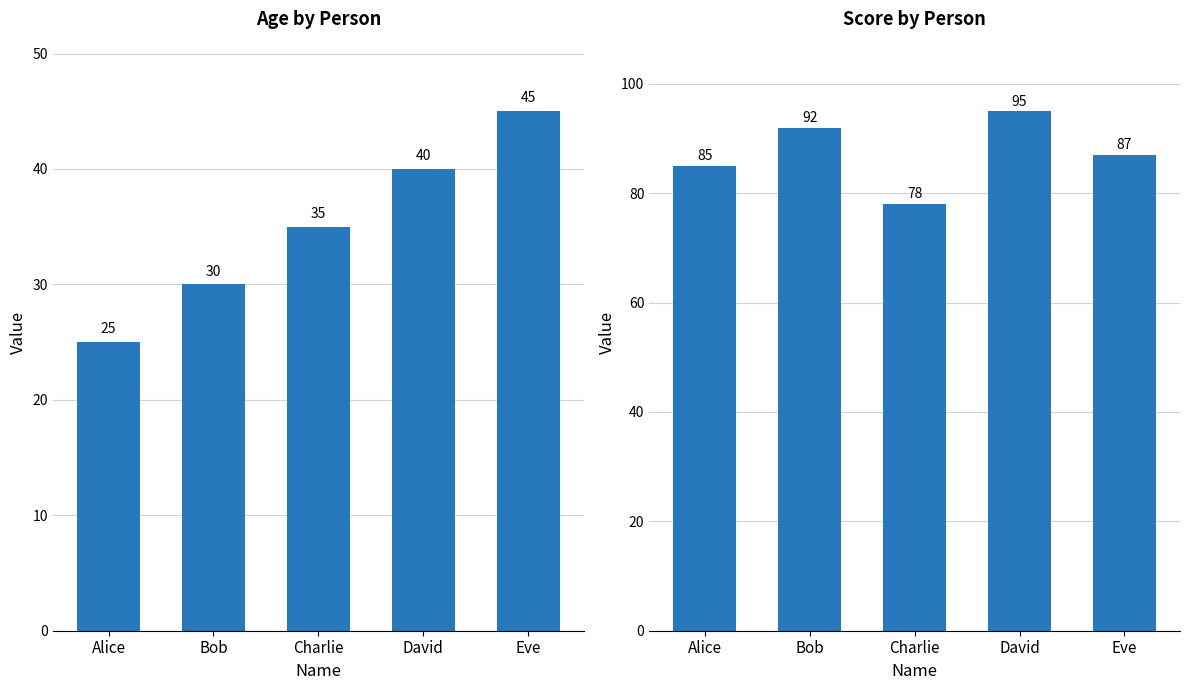

At which category is the sum across all series the highest?

David